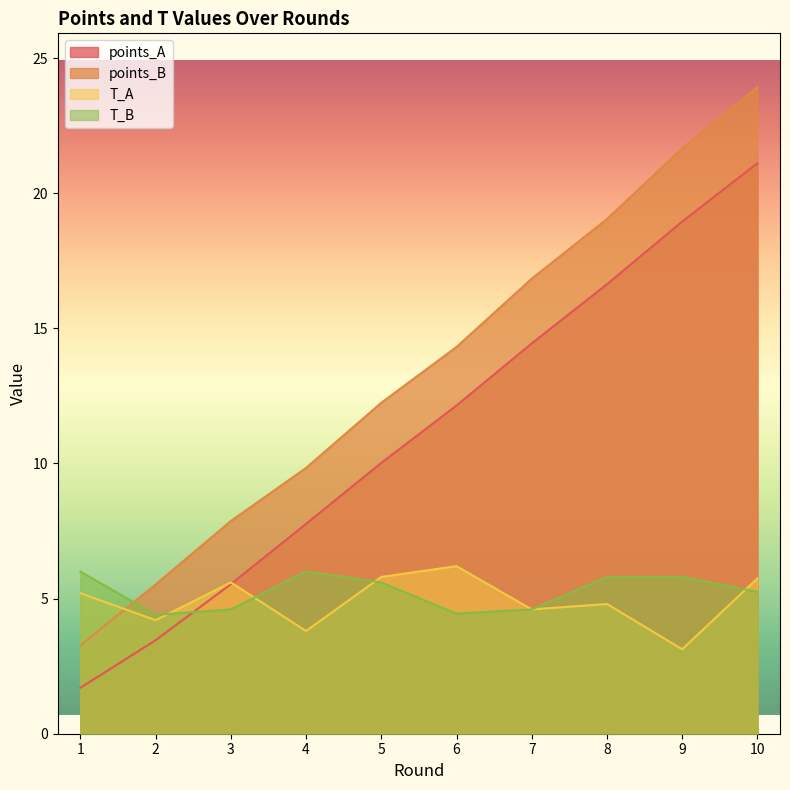

Which category has the highest value in the points_B series?

10